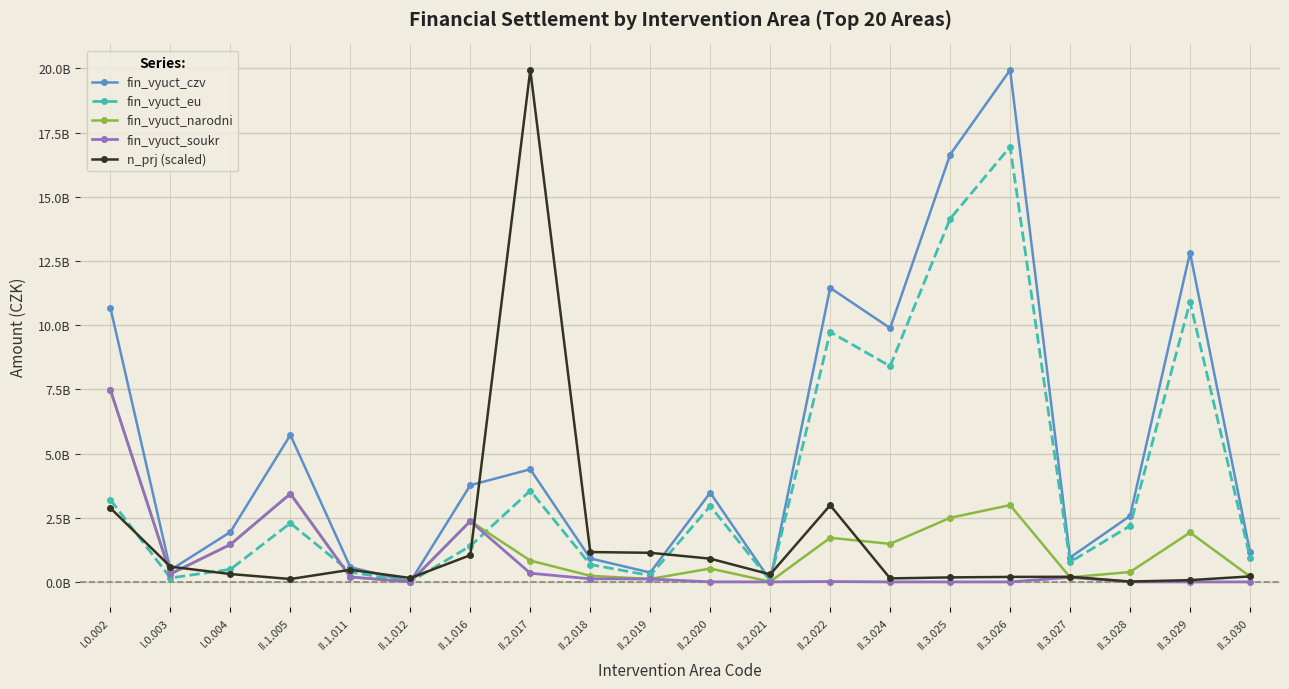

Reading left to right, list all the values displayed in this chart.

fin_vyuct_czv: 10668492363.8	462812274.1	1944195895.5	5722555630.0	571811249.6	8523347.4	3766620466.0	4386484429.1	914771583.3	364260988.7	3473463829.8	61594016.2	11453422544.2	9884060094.2	16640918613.6	19938942006.4	950038675.6	2569592752.8	12828115605.6	1160709543.4
fin_vyuct_eu: 3195915176.1	152584940.4	487273834.3	2289022252.0	381472572.3	6818677.9	1398933631.2	3555047448.0	677155840.5	249213261.4	2952444252.7	52354913.7	9735409152.5	8401451079.5	14144780820.6	16948100704.3	772085936.7	2184153839.8	10903898264.1	948533763.9
fin_vyuct_narodni: 7472577187.7	310227333.7	1456922061.1	3433533378.0	190338677.3	1704669.5	2367686834.8	831436981.1	237615742.8	115047727.3	521019577.1	9239102.6	1718013391.8	1482609014.7	2496137793.0	2990841302.1	177952738.9	385438913.0	1924217341.5	212175779.5
fin_vyuct_soukr: 7472577187.7	310227333.7	1456922061.1	3433533378.0	190338677.3	1704669.5	2367686834.8	337707683.2	119888172.4	111575179.7	1389562.1	854669.3	14014433.4	0.0	0.0	0.0	175469672.7	0.0	0.0	0.0
n_prj (scaled): 2874826720.1	593449847.5	306453609.8	111879889.3	471841272.2	150794633.4	1040969404.6	19938942006.4	1162577979.9	1133391921.8	904767800.2	291860580.7	2986706609.4	136201604.3	175116348.4	194573720.5	199438063.5	14593029.0	68100802.2	214031092.5